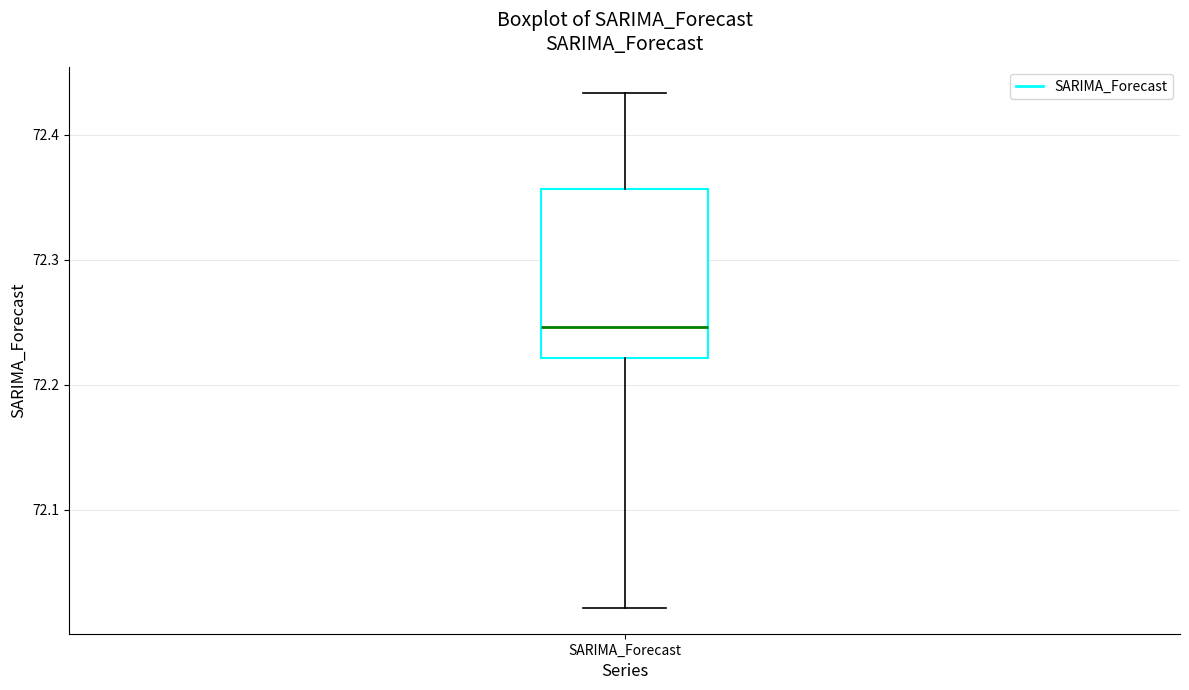

Transcribe this box plot: give where the median line is, the range the box spans, and where the two whiskers end, as read against the y-axis. The values are not printed on the chart, so give them approximately, as read against the axis.

median 72.25, box 72.22 to 72.36, whiskers 72.02 to 72.43